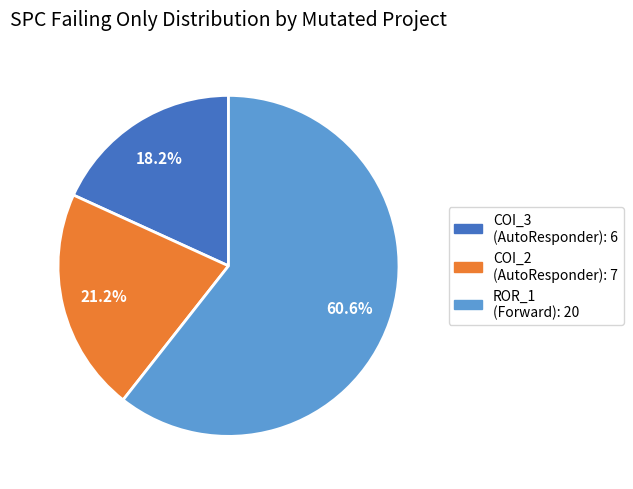

Does any single category account for the majority?

Yes